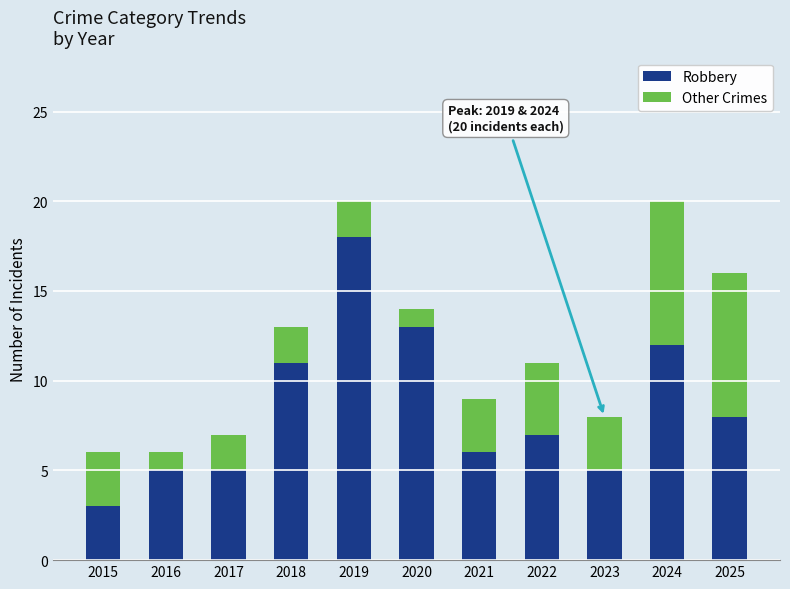

What is the sum of the Robbery values at 2021 and 2016?

11